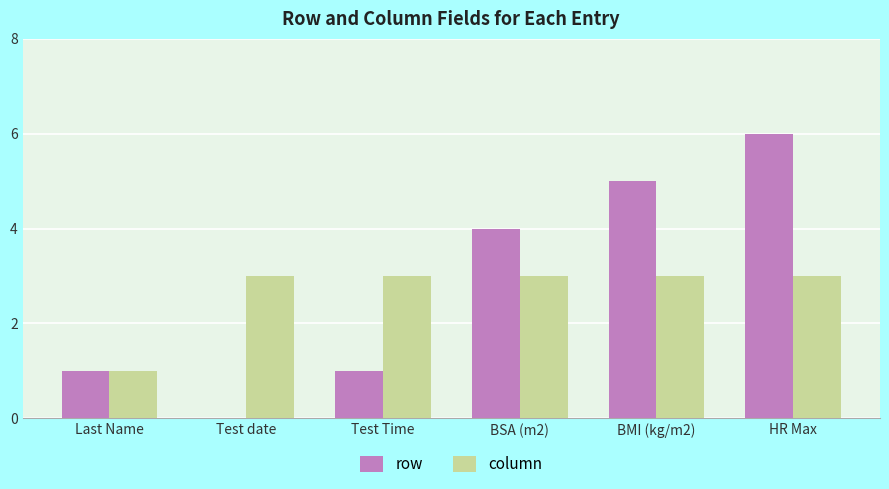

What is the sum of the column values at Last Name and BSA (m2)?

4